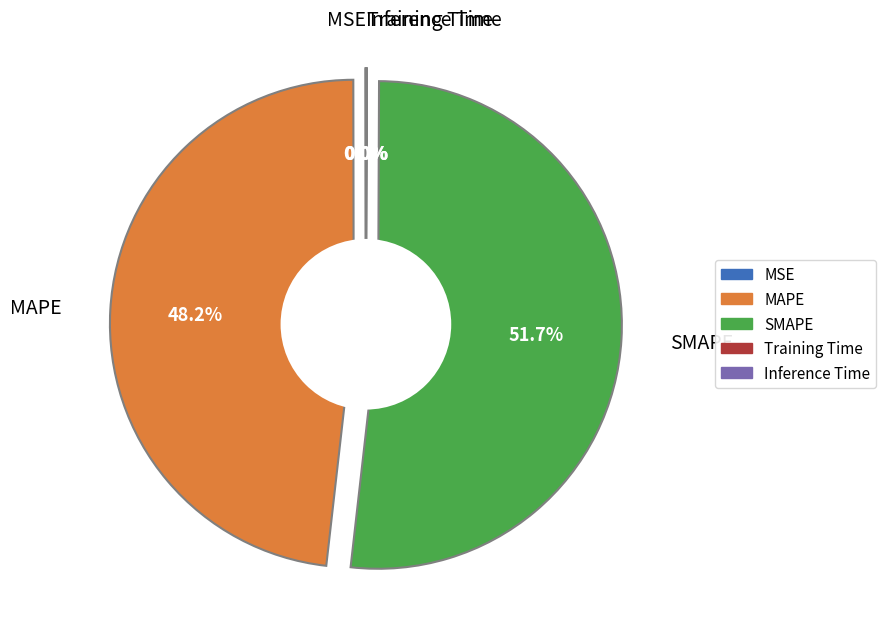

Is it true that Training Time is 1% of the pie?

False